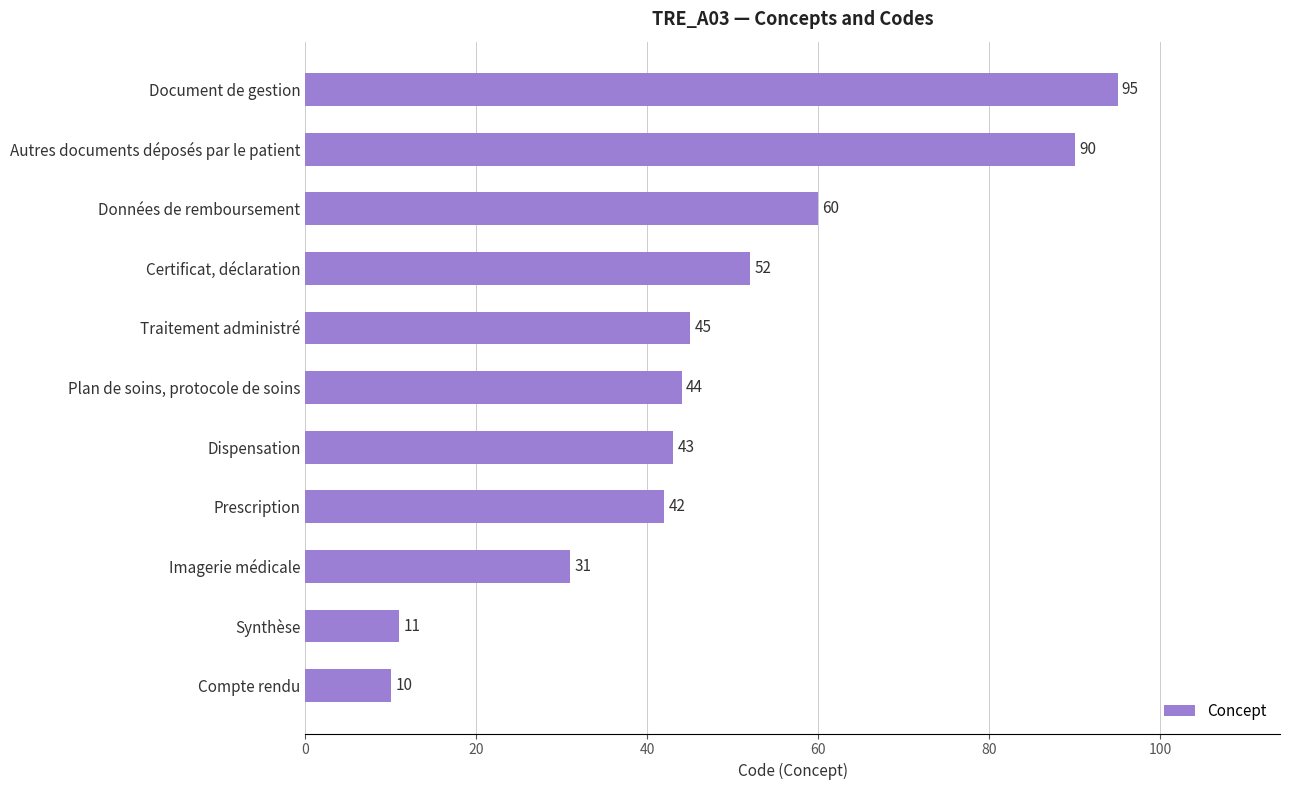

The chart shows a value of 52 at Certificat, déclaration. True or false?

True